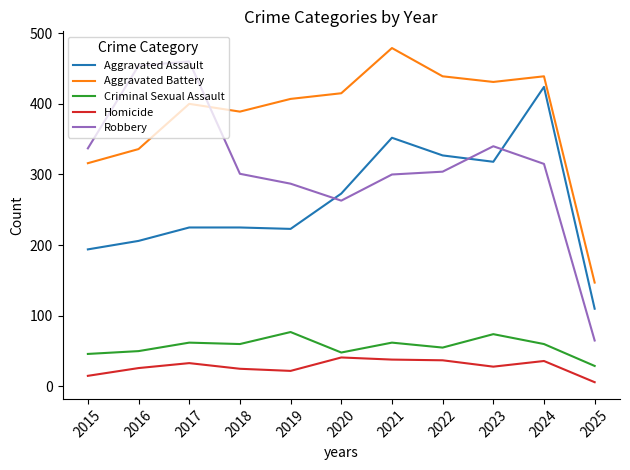

How many values in the Aggravated Battery series are below 407?

5